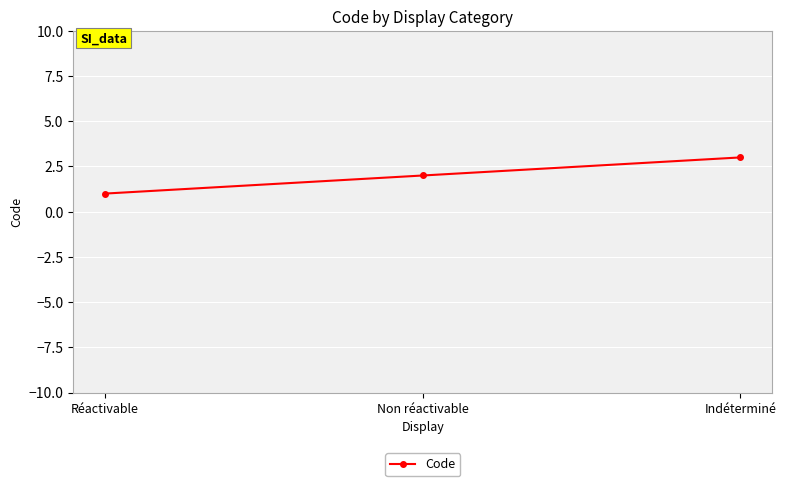

Which has a higher value, Réactivable or Indéterminé?

Indéterminé